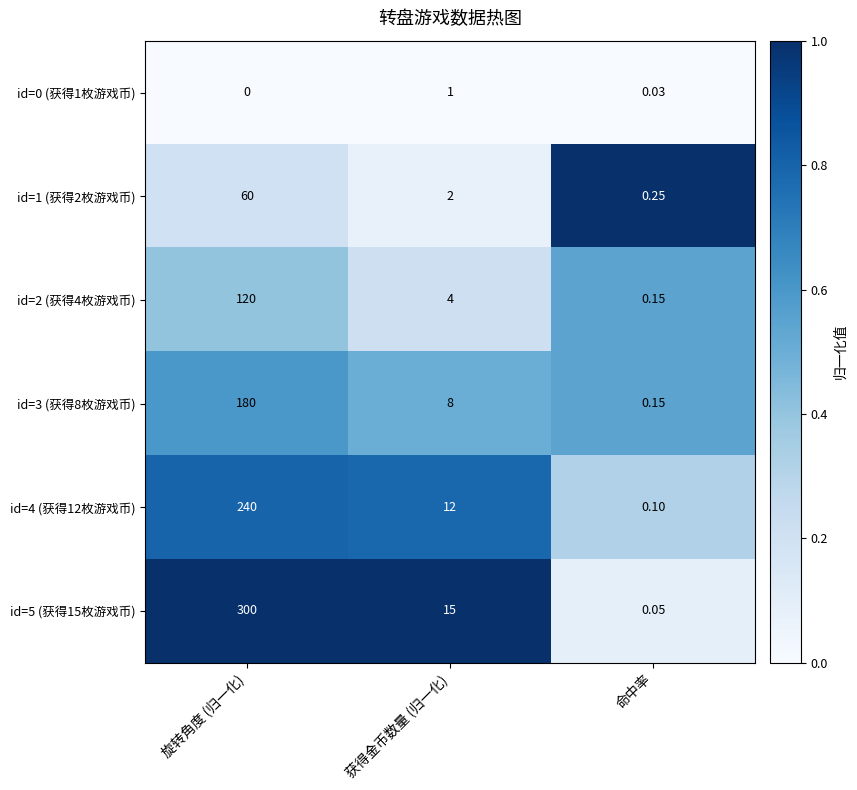

Rank the categories by id=2 (获得4枚游戏币) value from lowest to highest.

命中率, 获得金币数量 (归一化), 旋转角度 (归一化)